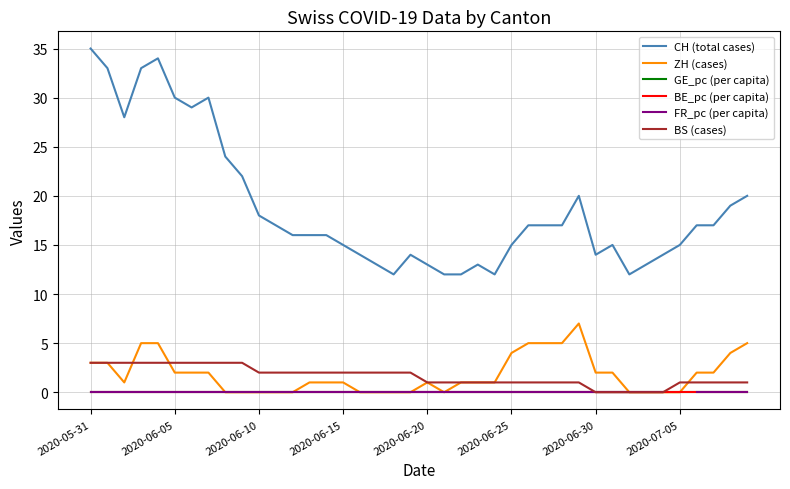

Rank the series by their maximum value, from lowest to highest.

BE_pc (per capita), GE_pc (per capita), FR_pc (per capita), BS (cases), ZH (cases), CH (total cases)